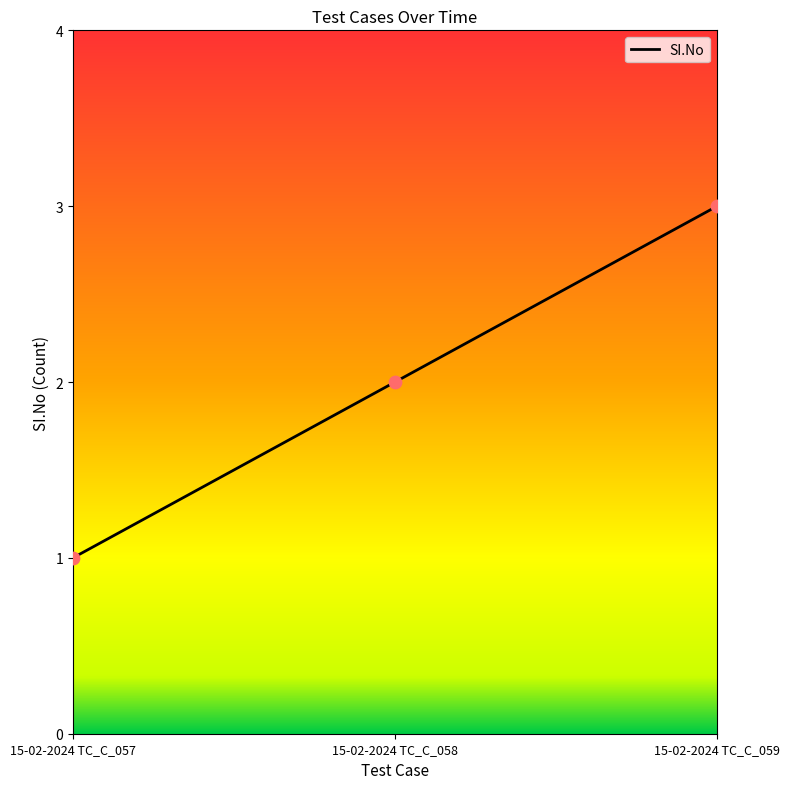

What is the change in value from 15-02-2024 TC_C_058 to 15-02-2024 TC_C_059?

+1